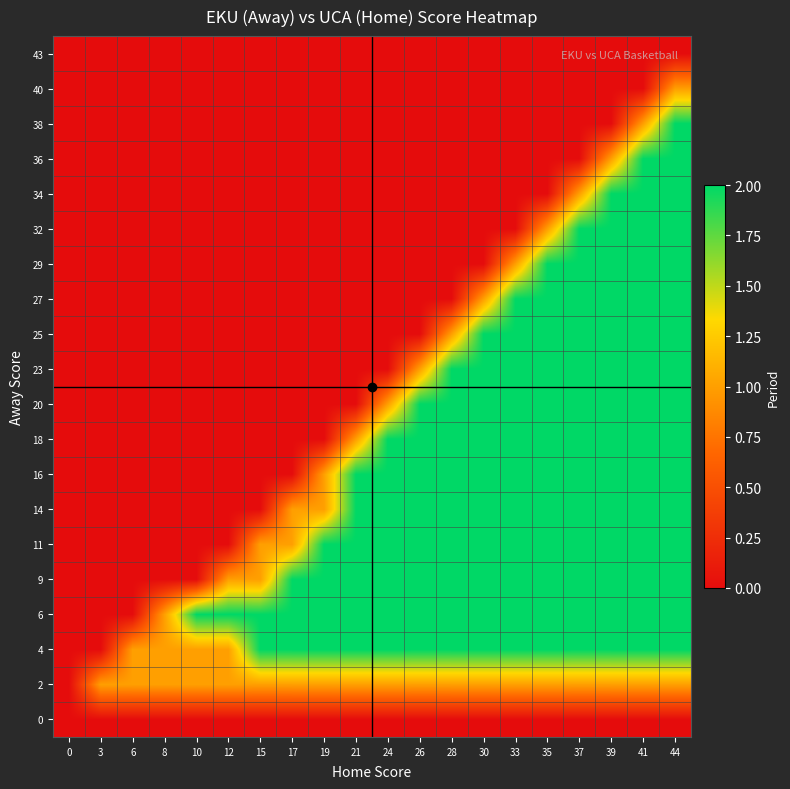

At how many categories does at least one series exceed 1?

16